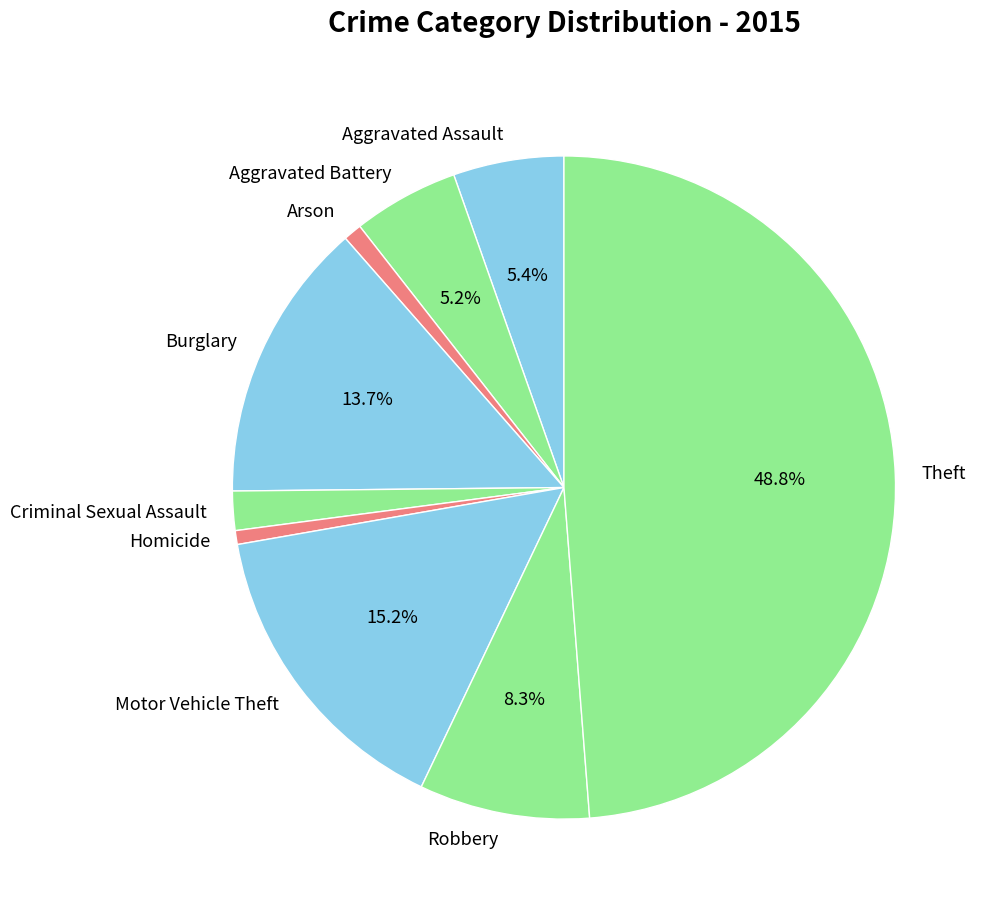

Is there a majority slice in this chart?

No